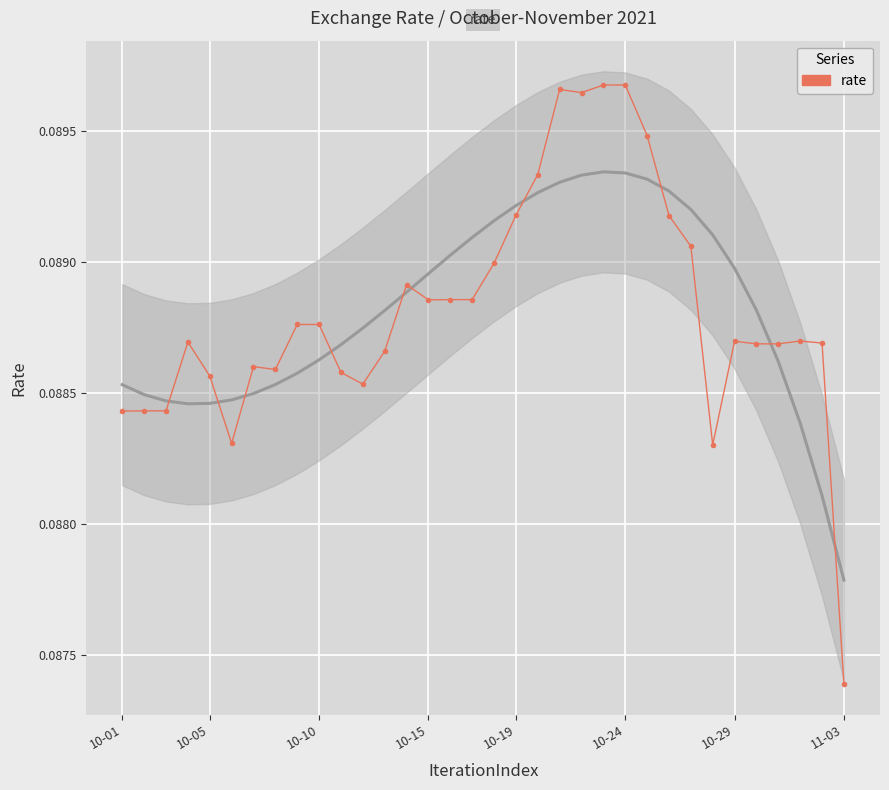

How many points are higher than both their immediate neighbors (excluding endpoints)?

6